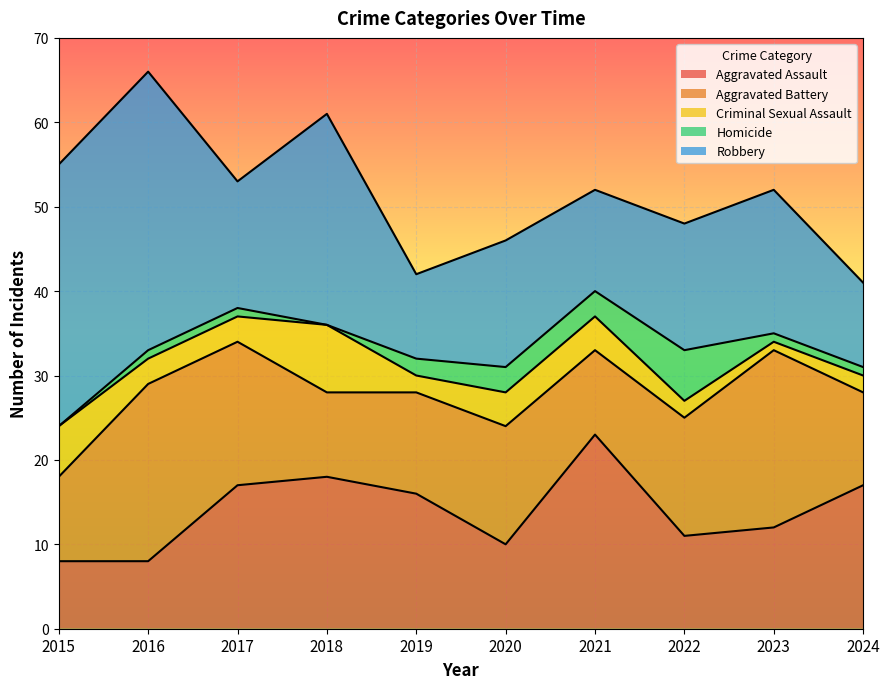

What is the average value of the Criminal Sexual Assault series?

4